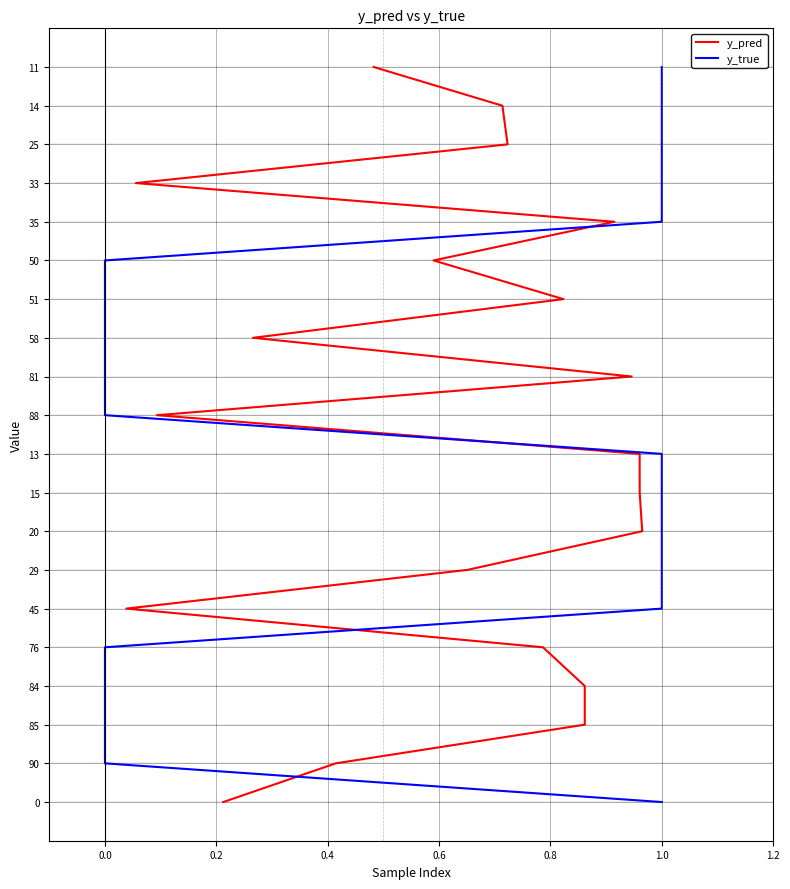

How many lines are shown in the chart?

2